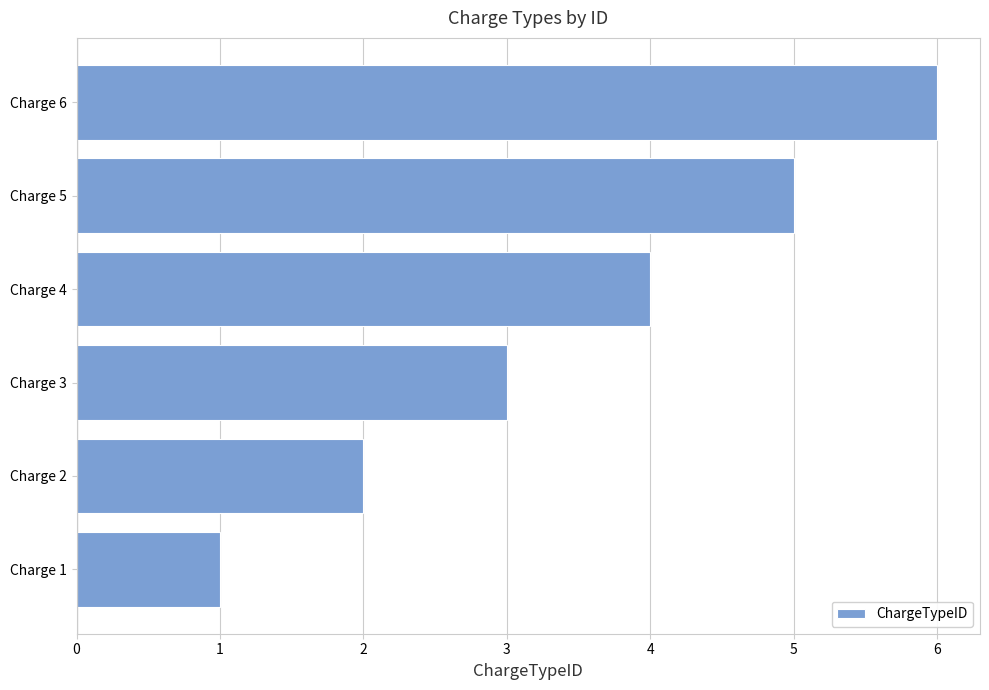

What is the change in value from Charge 3 to Charge 4?

+1